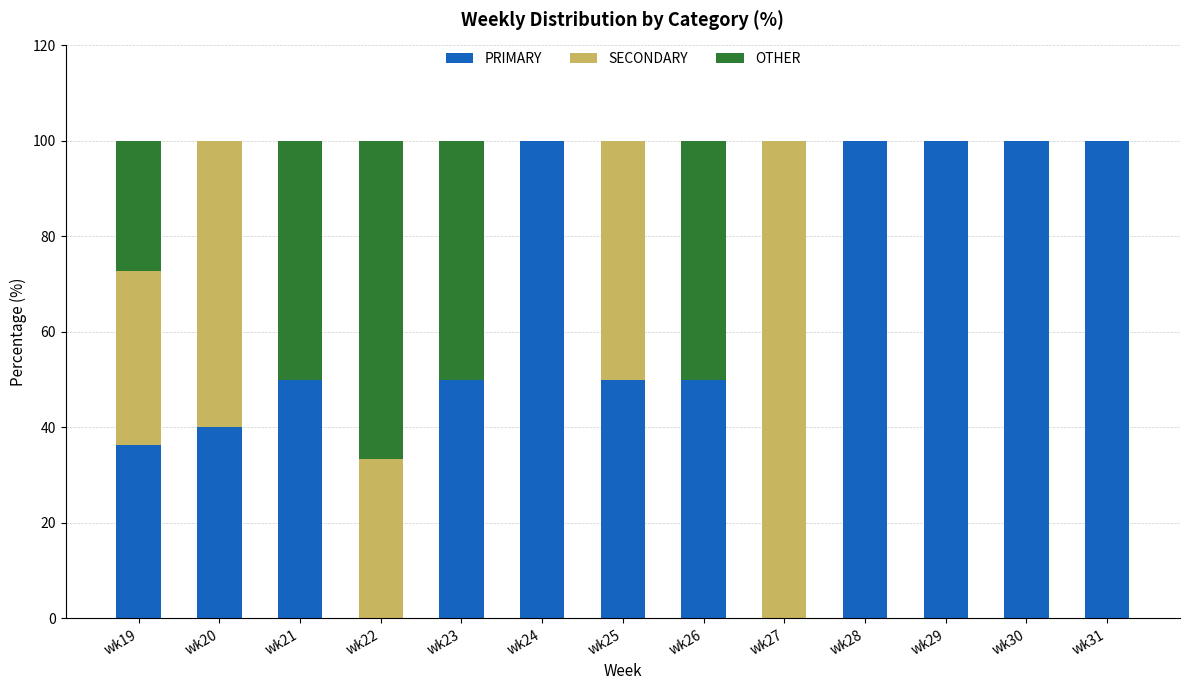

Read the PRIMARY value at wk26.

50.0